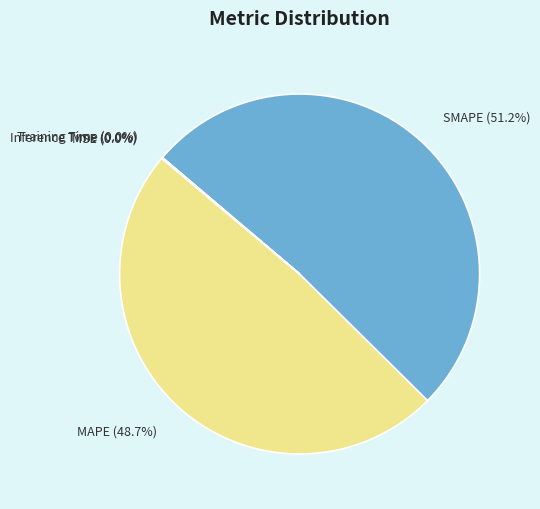

Which category accounts for the majority?

SMAPE